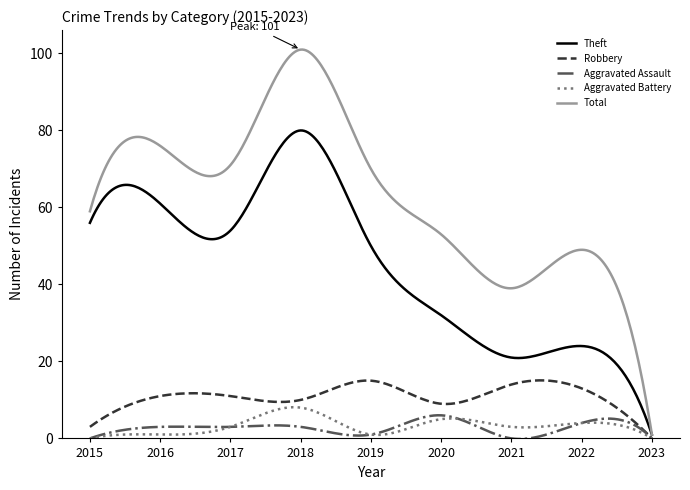

Which series has the largest total across all categories?

Total